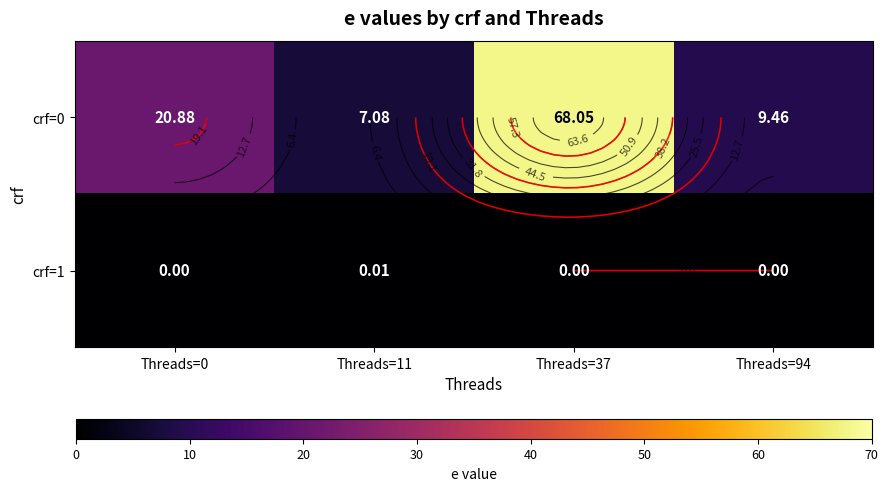

The crf=1 series shows 0.0 at Threads=11. True or false?

True